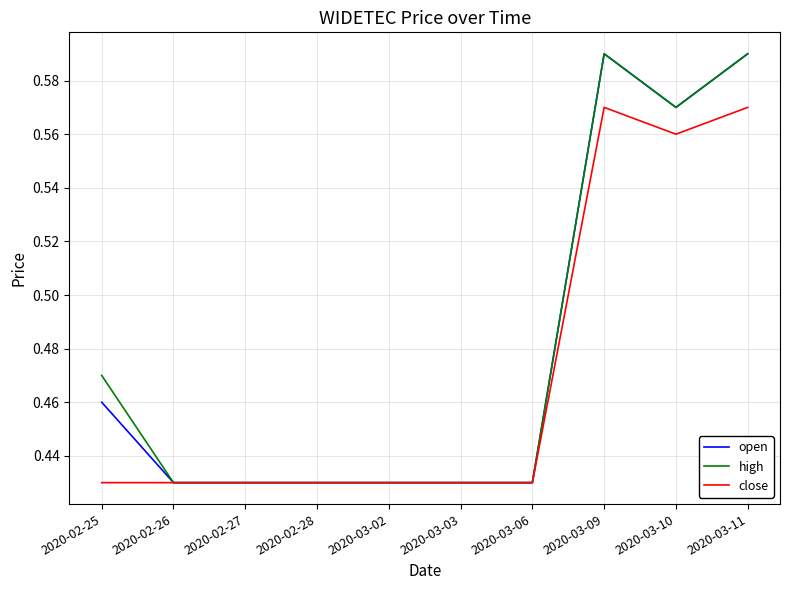

What position from the right is 2020-03-06?

4